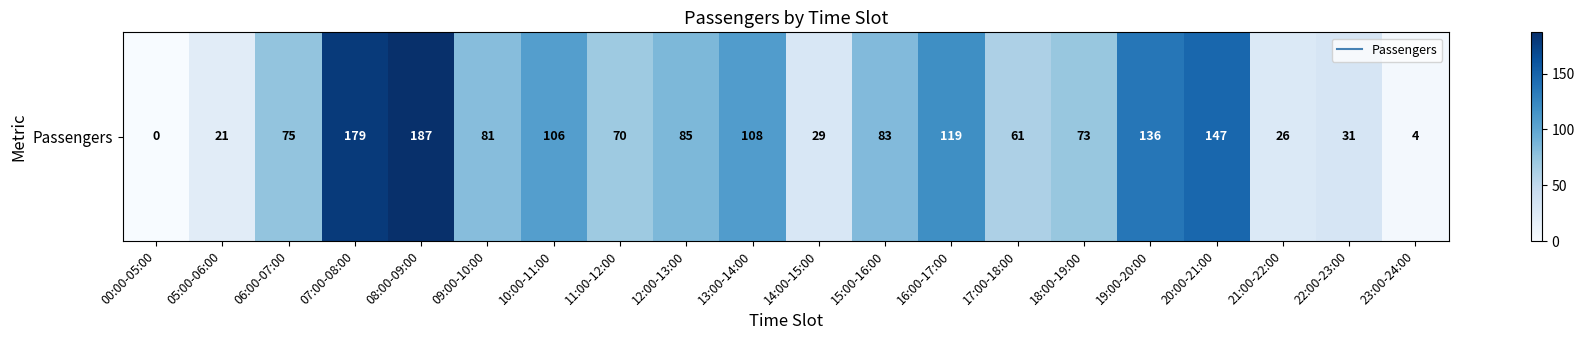

Reading left to right, transcribe all the data shown in this chart.

0	21	75	179	187	81	106	70	85	108	29	83	119	61	73	136	147	26	31	4